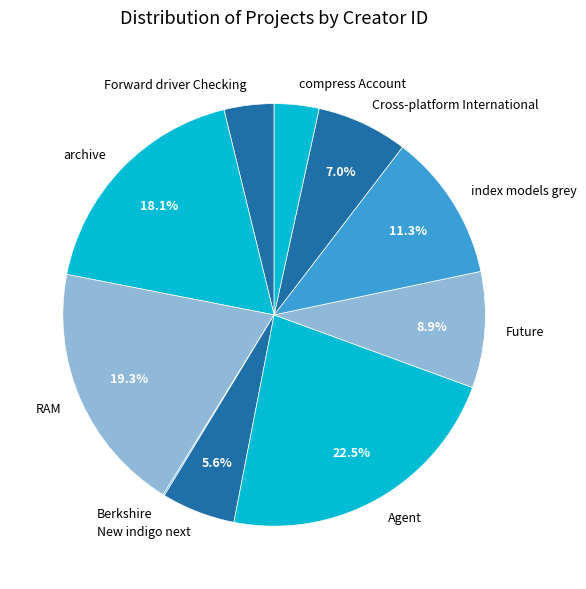

Which category has the biggest portion of the pie?

Agent